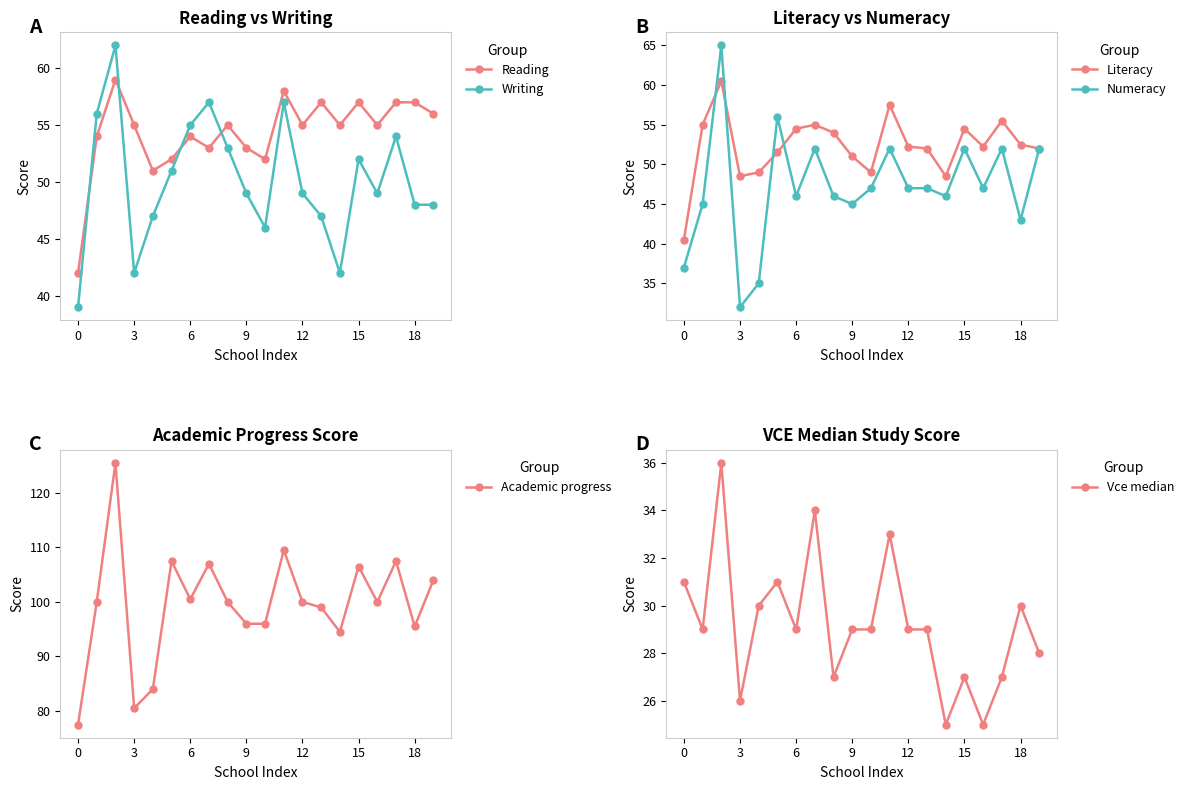

True or false: Writing and Vce median cross at least once.

False